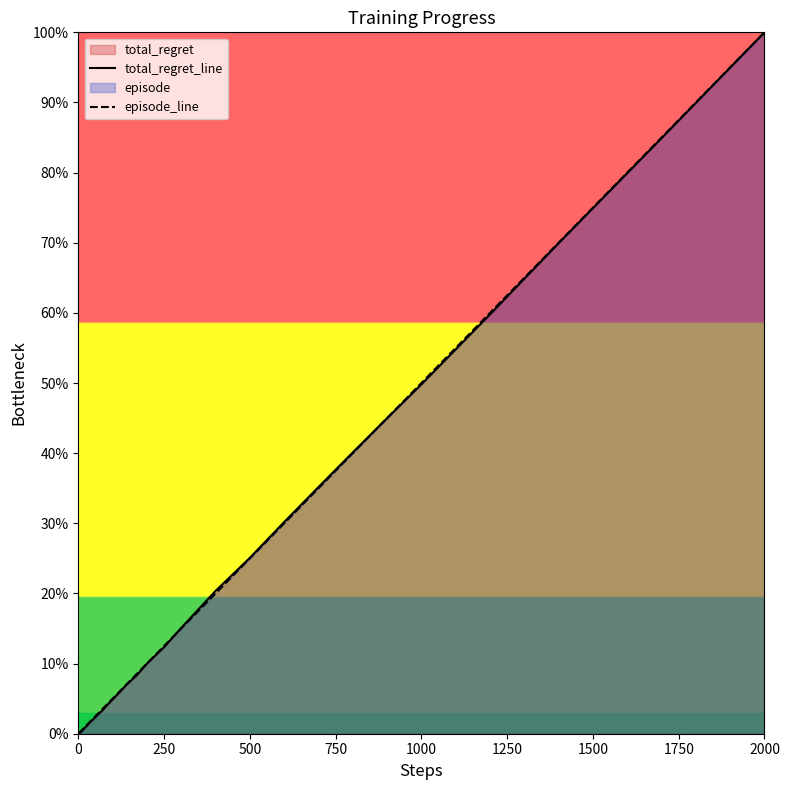

The episode_line series shows 131.8 at 2000. True or false?

False